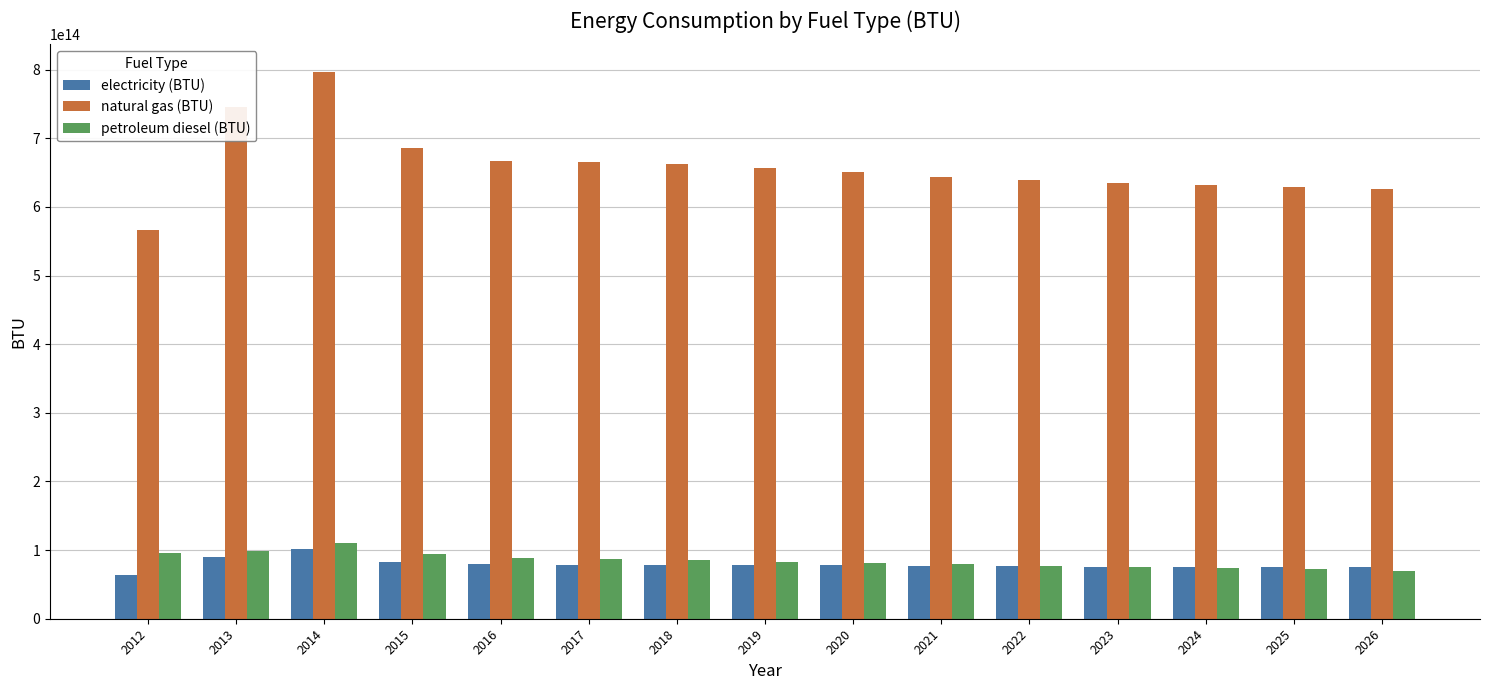

Rank the series by their maximum value, from lowest to highest.

electricity (BTU), petroleum diesel (BTU), natural gas (BTU)